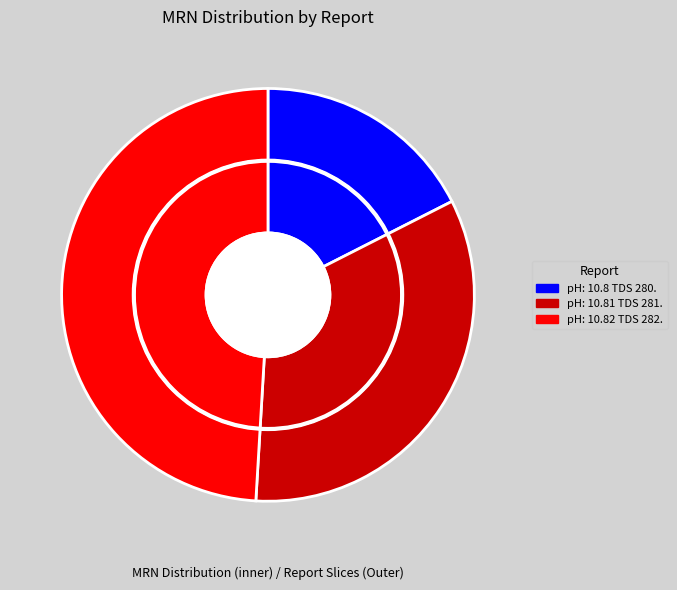

Does pH: 10.8 TDS 280. represent more than half of the total?

No